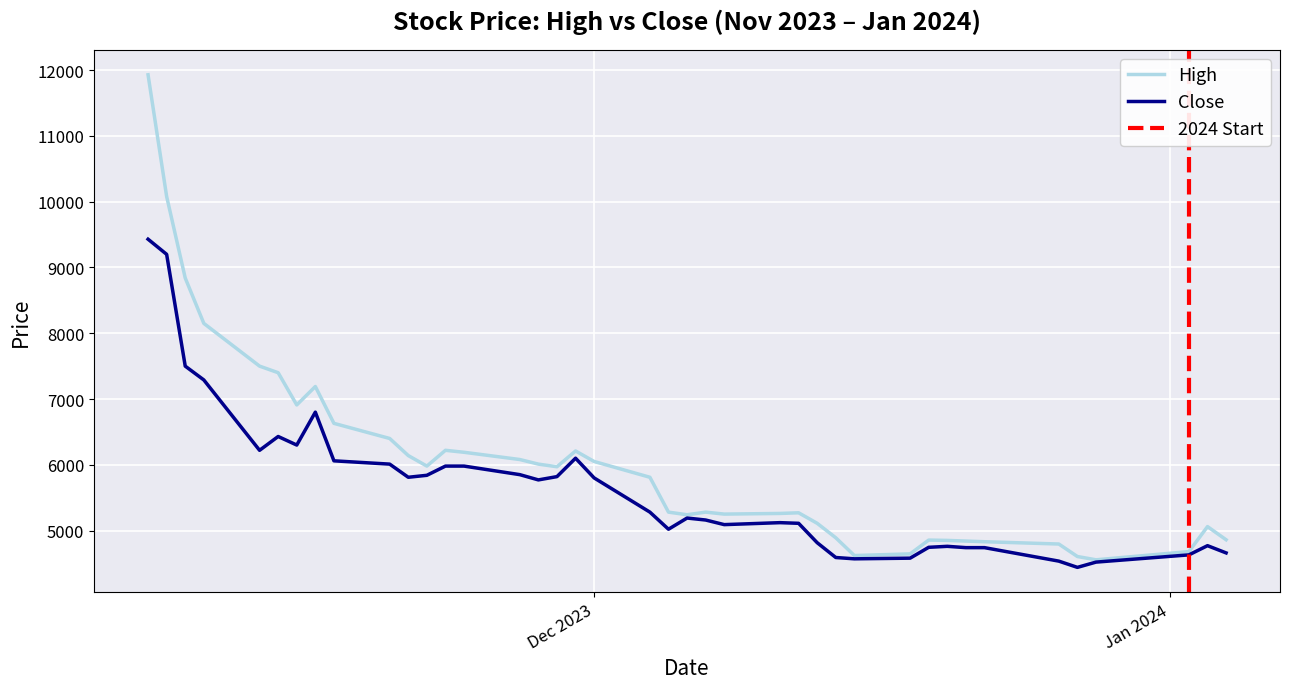

Which has a higher value, 2023-11-22 or 2023-12-22?

2023-11-22